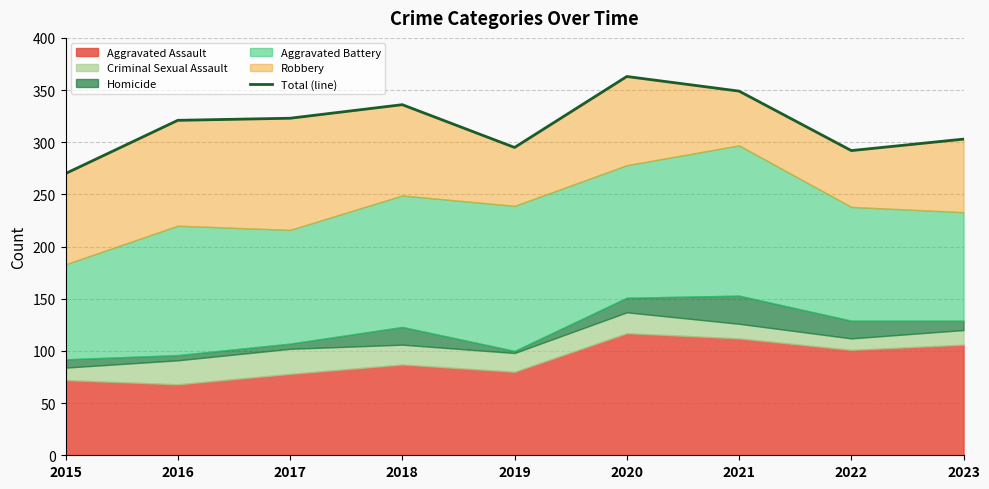

What is the value of the 1st point from the left?

270